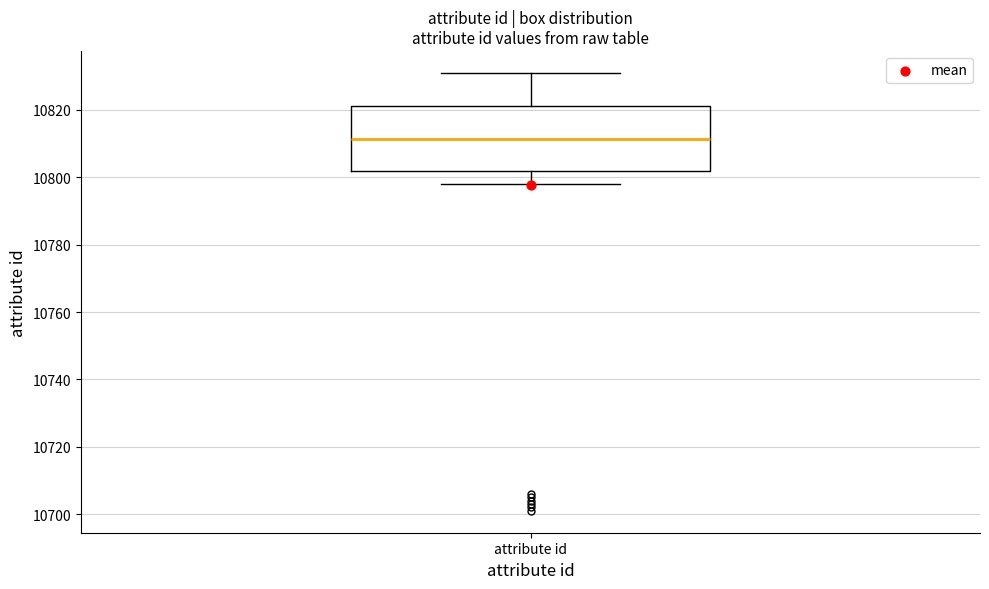

Read this box plot against the y-axis: the position of the median line, the range covered by the box, and the ends of both whiskers. The values are not printed on the chart, so give them approximately, as read against the axis.

median 10812, box 10802 to 10822, whiskers 10798 to 10832